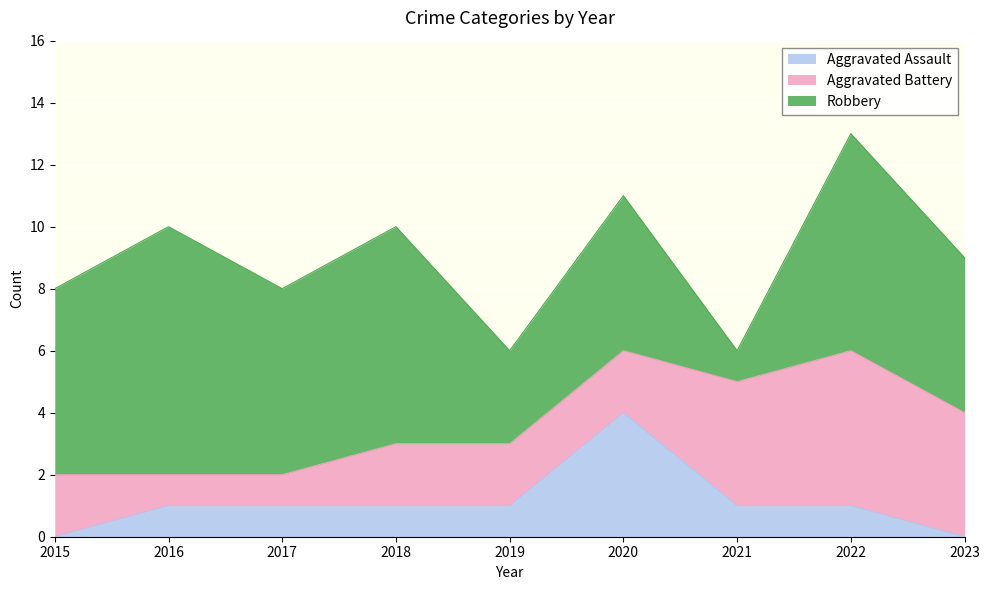

What is the minimum value for Aggravated Battery?

1